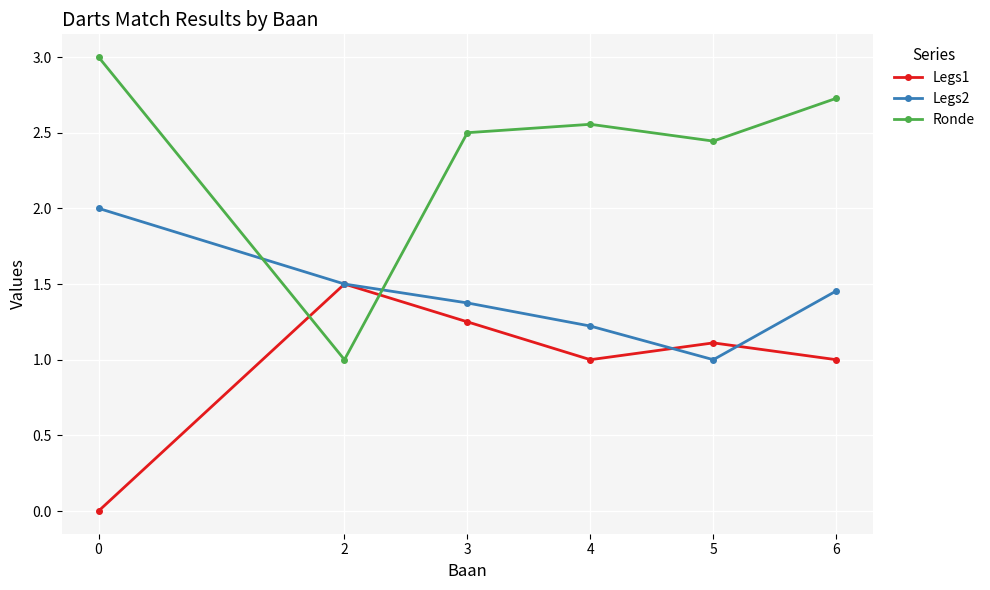

Is the value of Legs2 at 6 greater than the value of Legs1 at 4?

Yes